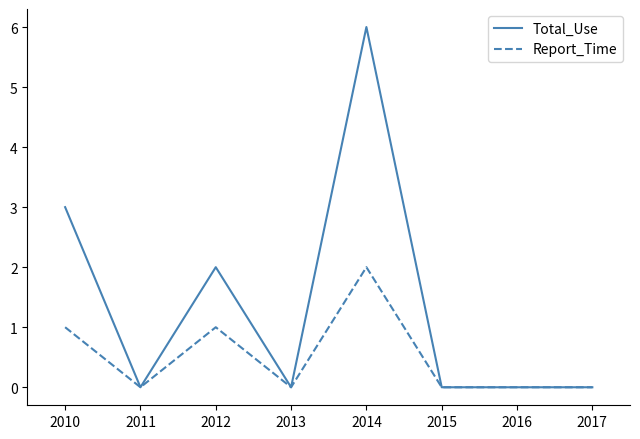

At which category does Report_Time reach its first local valley?

2011